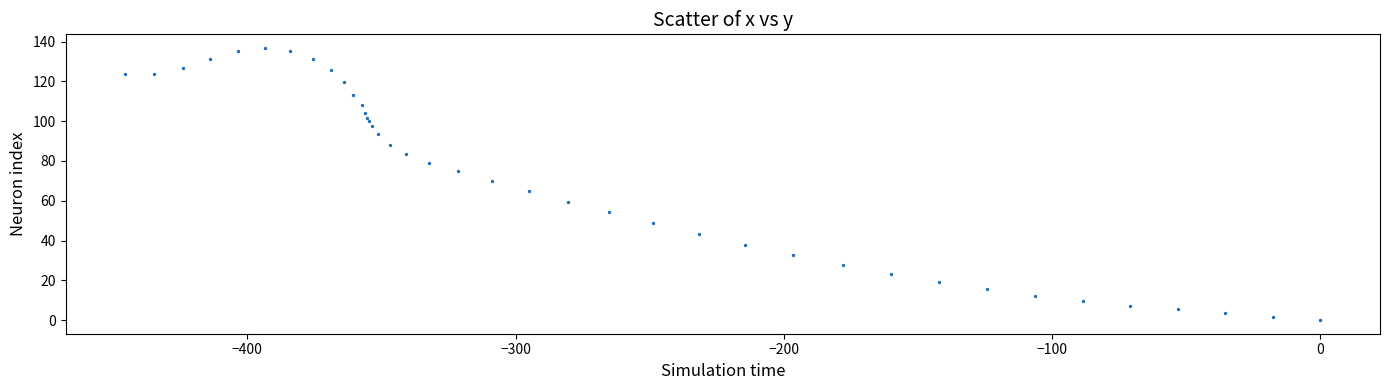

What is the range of X values (max minus min)?

445.5